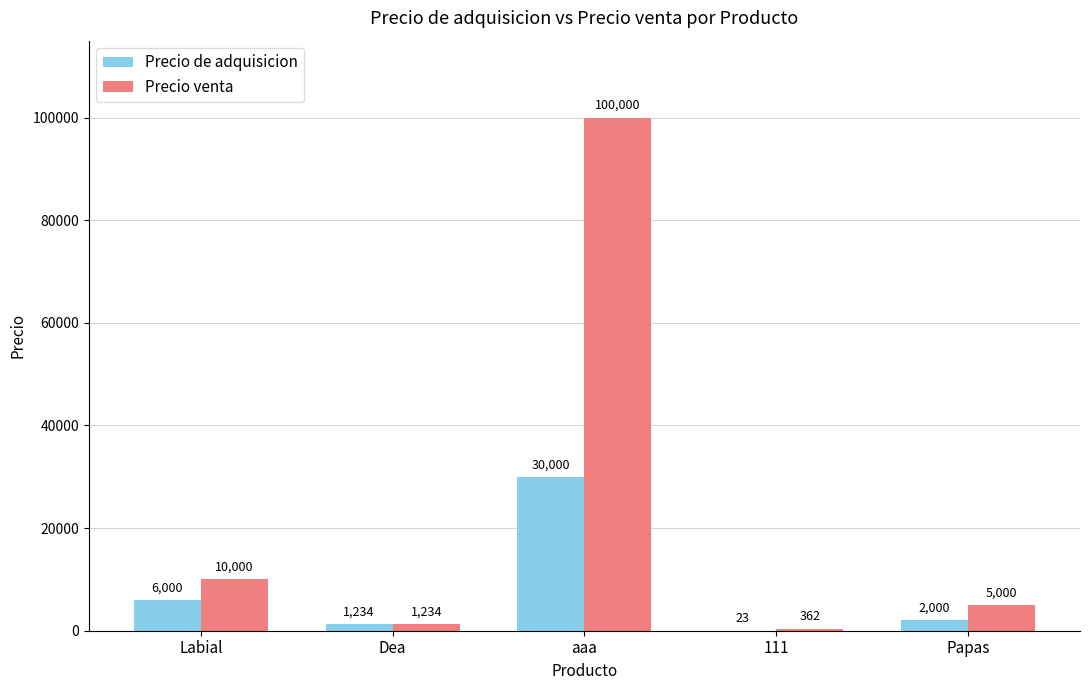

Between Labial and 111, which series saw the biggest shift?

Precio venta